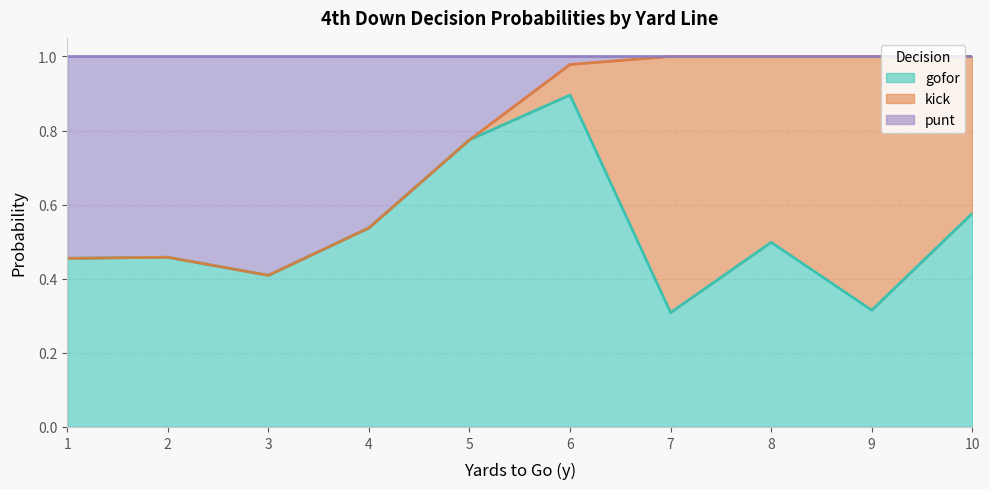

The gofor series shows 0.9 at 6. True or false?

True